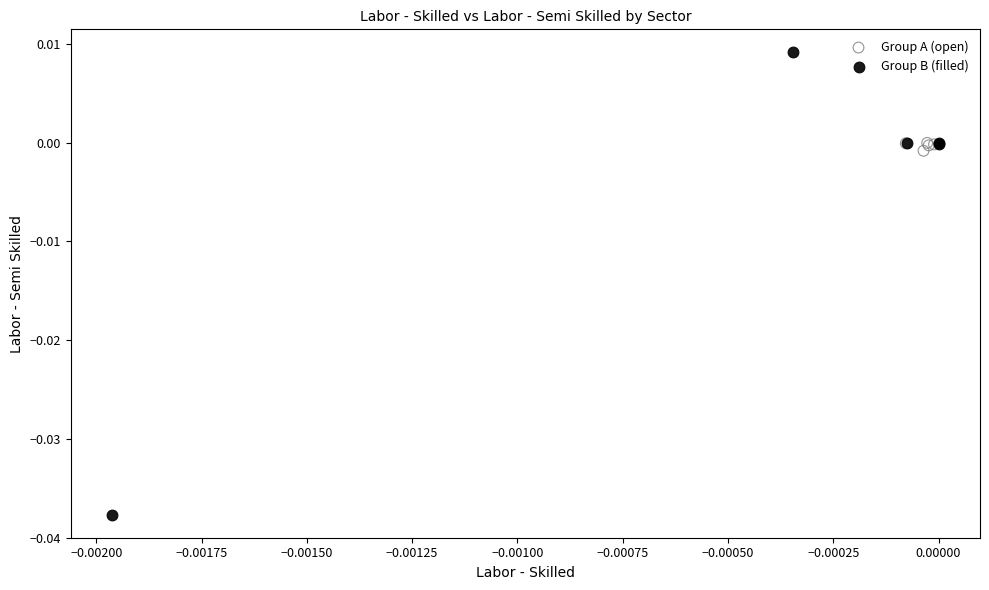

Which series reaches the maximum Y coordinate?

Group B (filled)